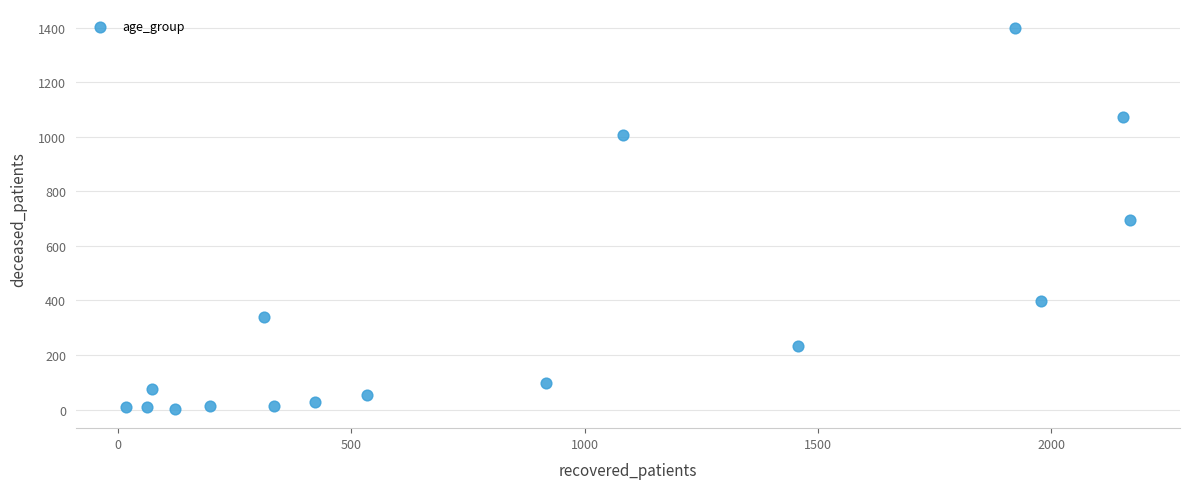

What is the range of Y values (max minus min)?

1396